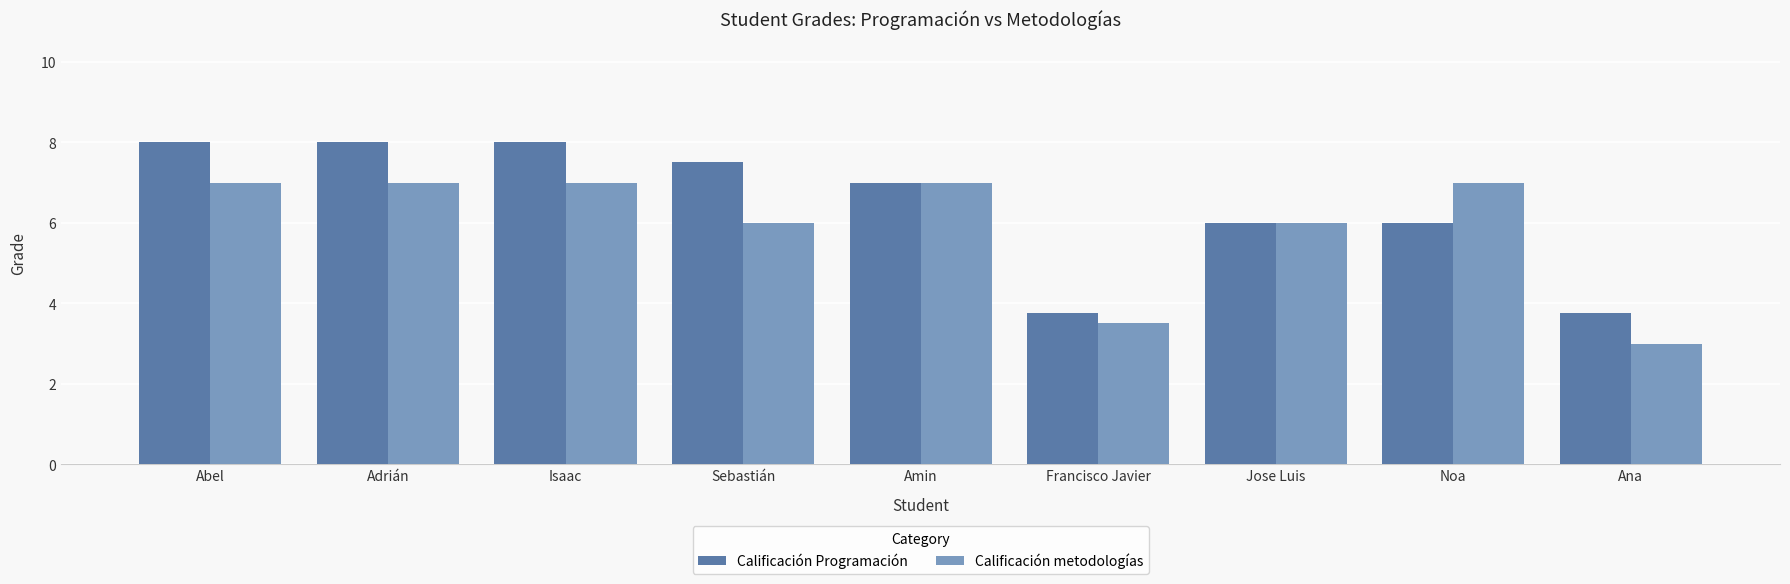

Rank the series at Adrián from highest to lowest value.

Calificación Programación, Calificación metodologías